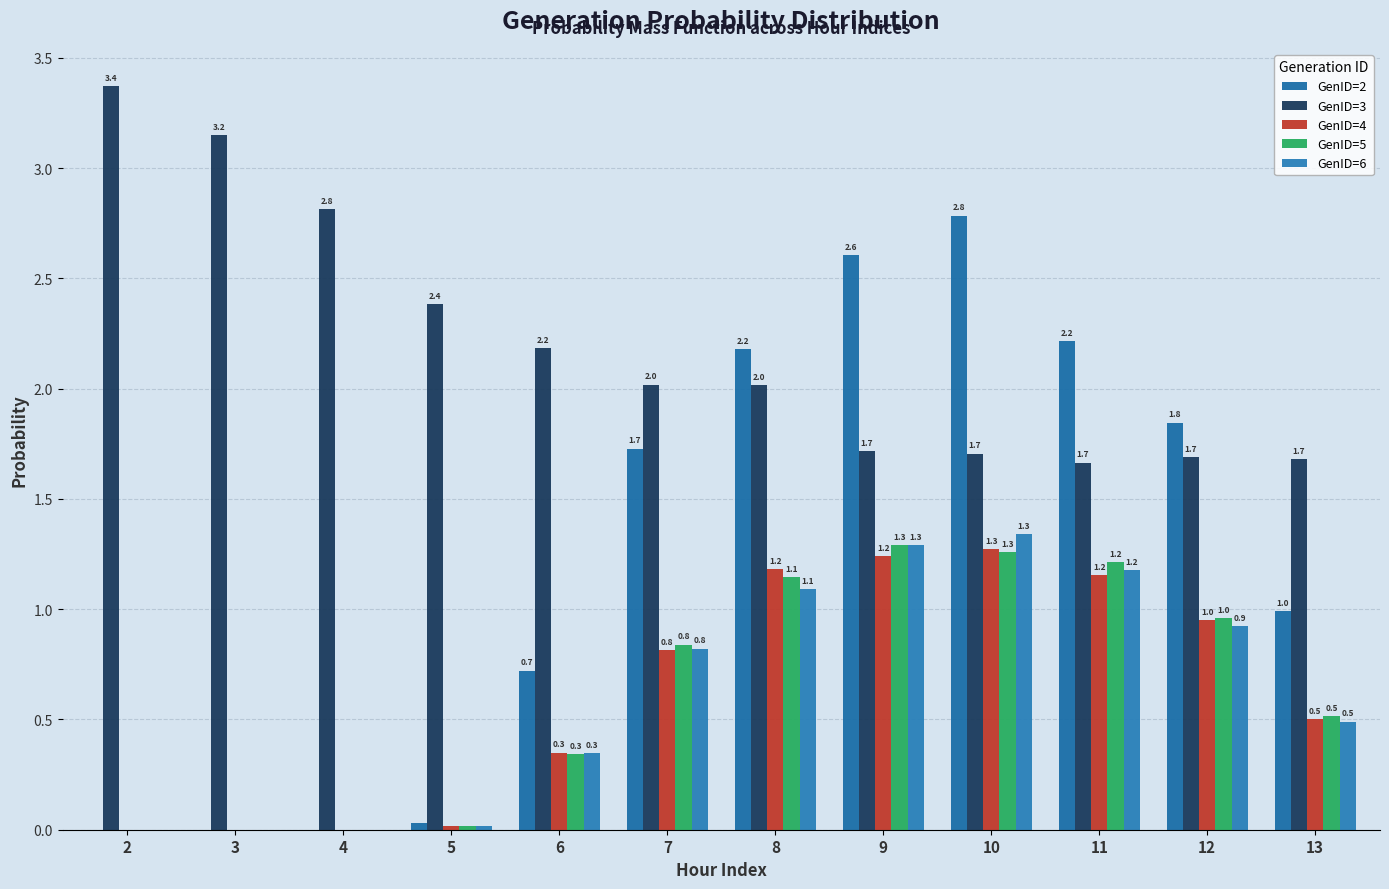

Reading left to right, what are all the values shown in this chart?

GenID=2: 0.0	0.0	0.0	0.0	0.7	1.7	2.2	2.6	2.8	2.2	1.8	1.0
GenID=3: 3.4	3.2	2.8	2.4	2.2	2.0	2.0	1.7	1.7	1.7	1.7	1.7
GenID=4: 0.0	0.0	0.0	0.0	0.3	0.8	1.2	1.2	1.3	1.2	1.0	0.5
GenID=5: 0.0	0.0	0.0	0.0	0.3	0.8	1.1	1.3	1.3	1.2	1.0	0.5
GenID=6: 0.0	0.0	0.0	0.0	0.3	0.8	1.1	1.3	1.3	1.2	0.9	0.5